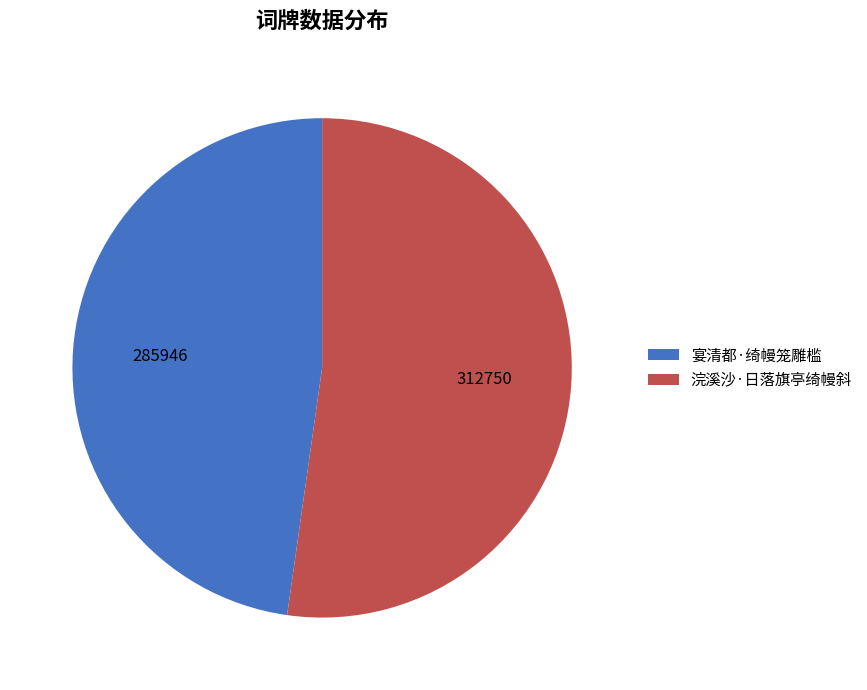

What is the smallest slice in the pie chart?

宴清都·绮幔笼雕槛